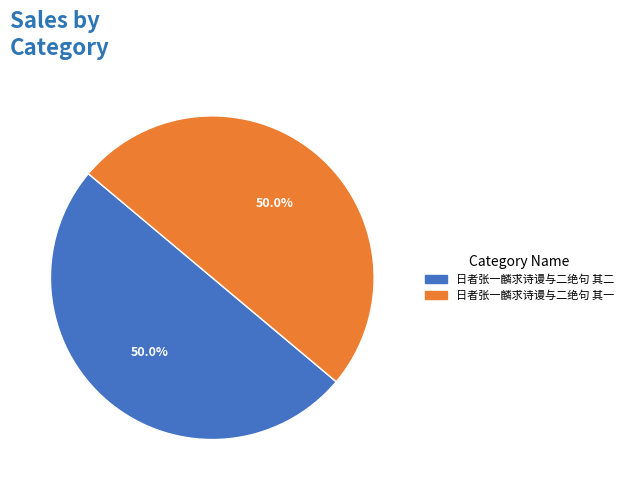

What percentage do 日者张一麟求诗谩与二绝句 其一 and 日者张一麟求诗谩与二绝句 其二 together represent?

100.0%